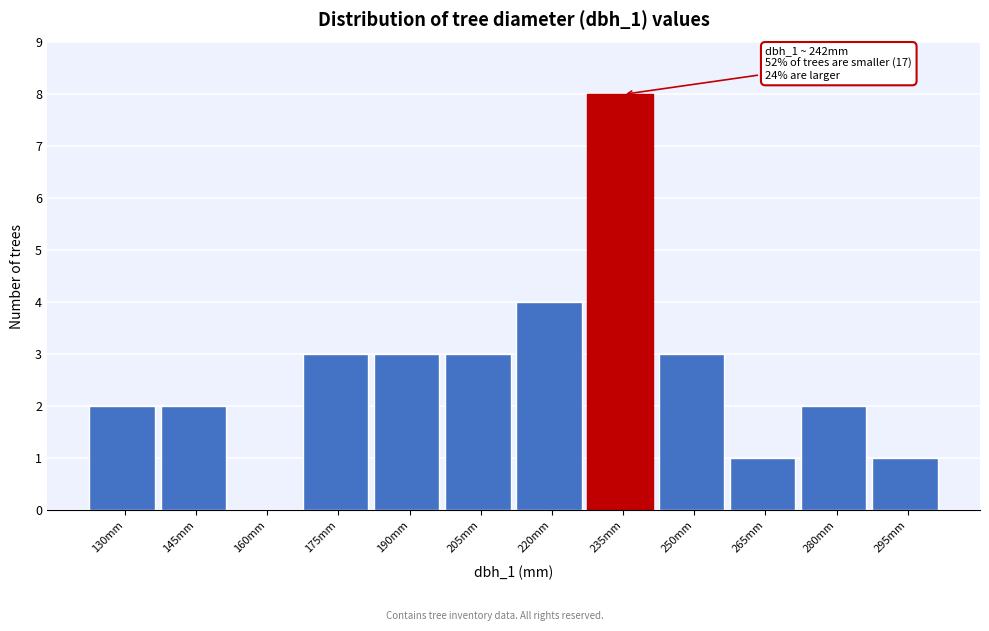

Reading left to right, transcribe all the data shown in this chart.

130mm=2	145mm=2	160mm=0	175mm=3	190mm=3	205mm=3	220mm=4	235mm=8	250mm=3	265mm=1	280mm=2	295mm=1